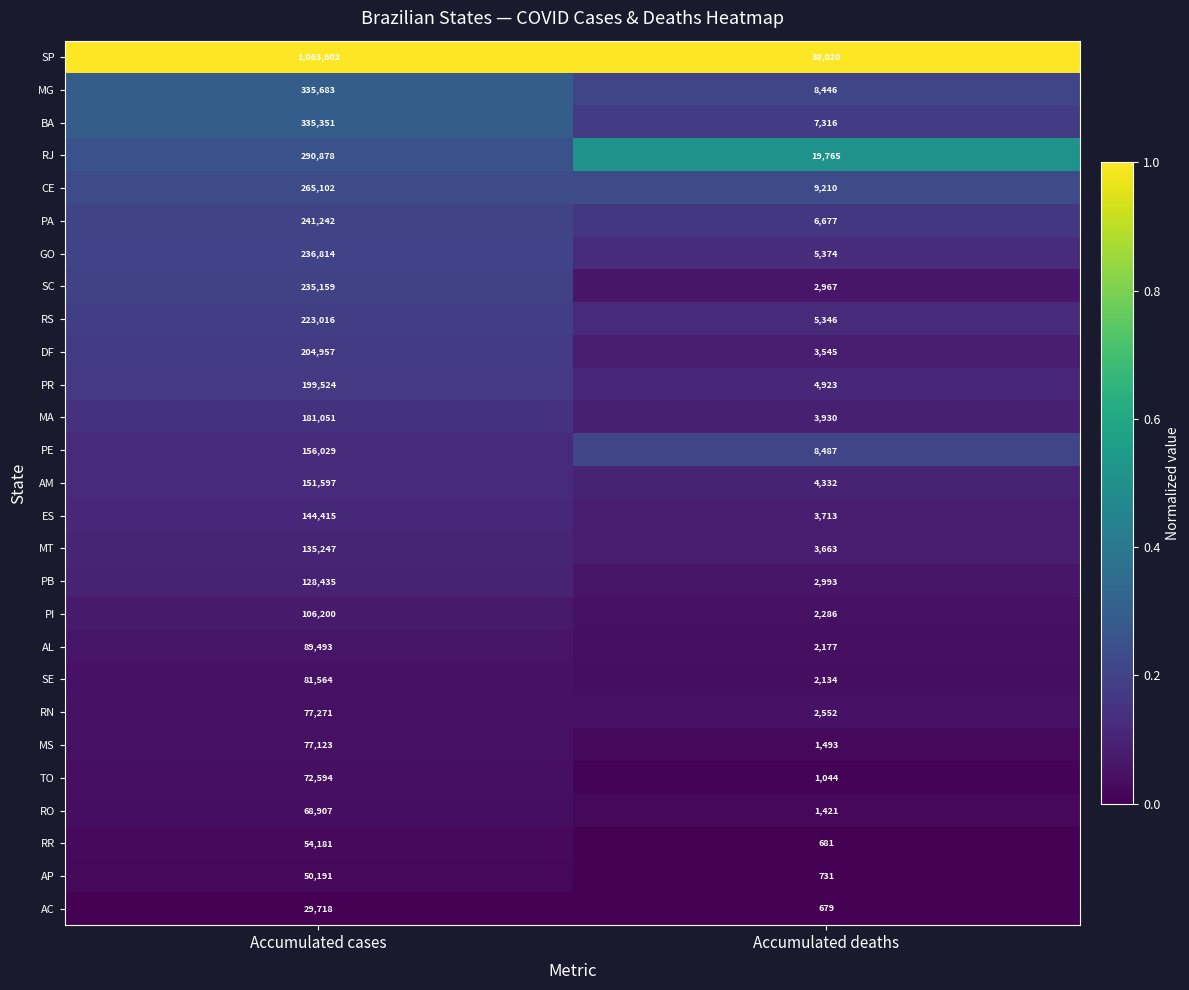

Which series changed the most between Accumulated cases and Accumulated deaths?

SP